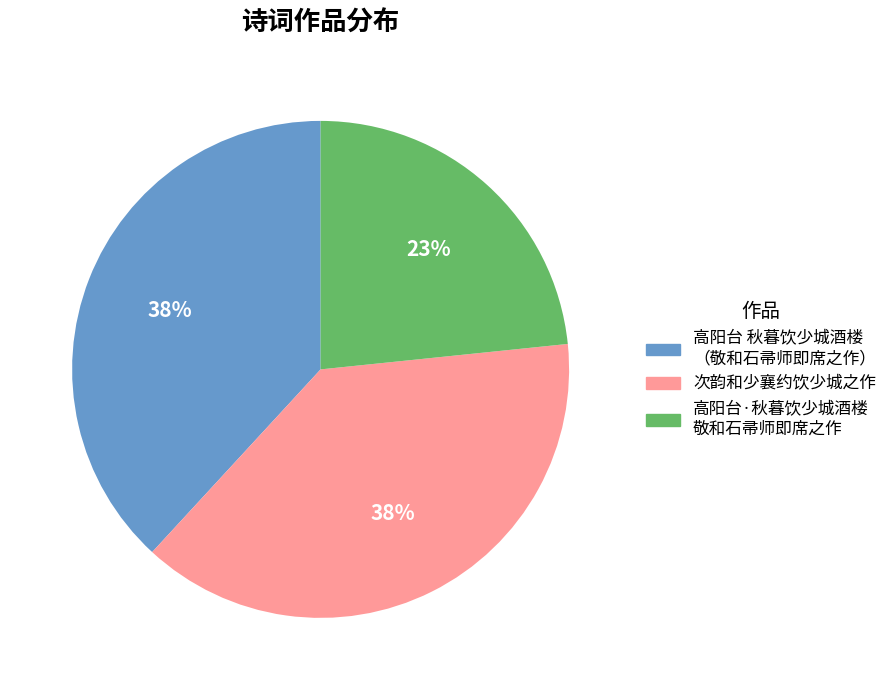

To the nearest percent, what is the difference between the largest and smallest slice percentages?

15%